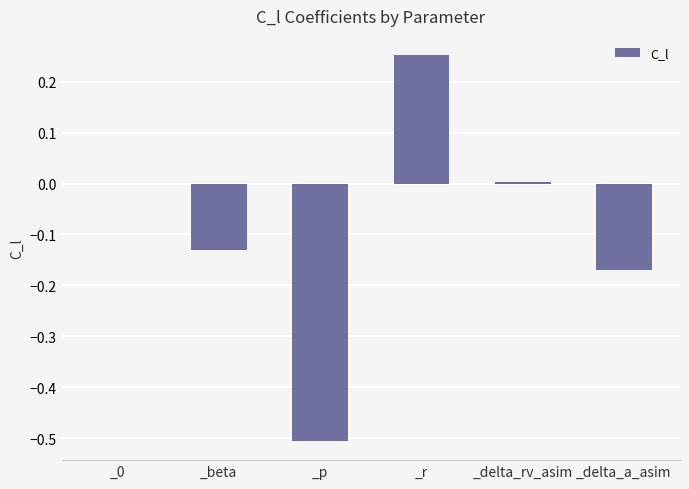

What is the sum of all values?

-0.6